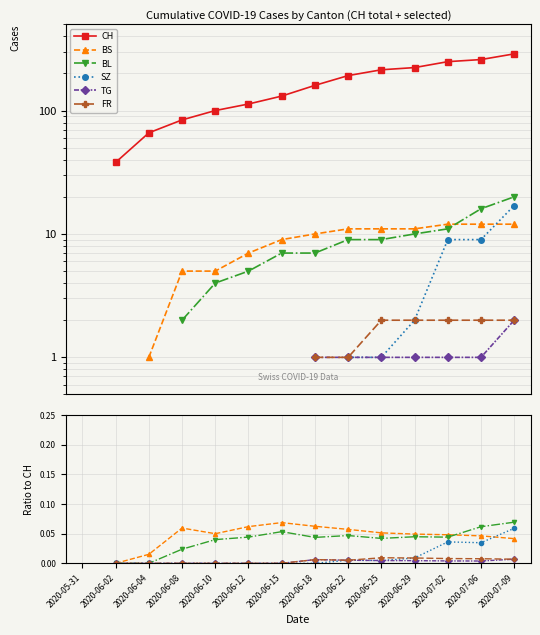

At 2020-06-25, list the series in order from smallest to largest.

SZ, TG, FR, BL, BS, CH